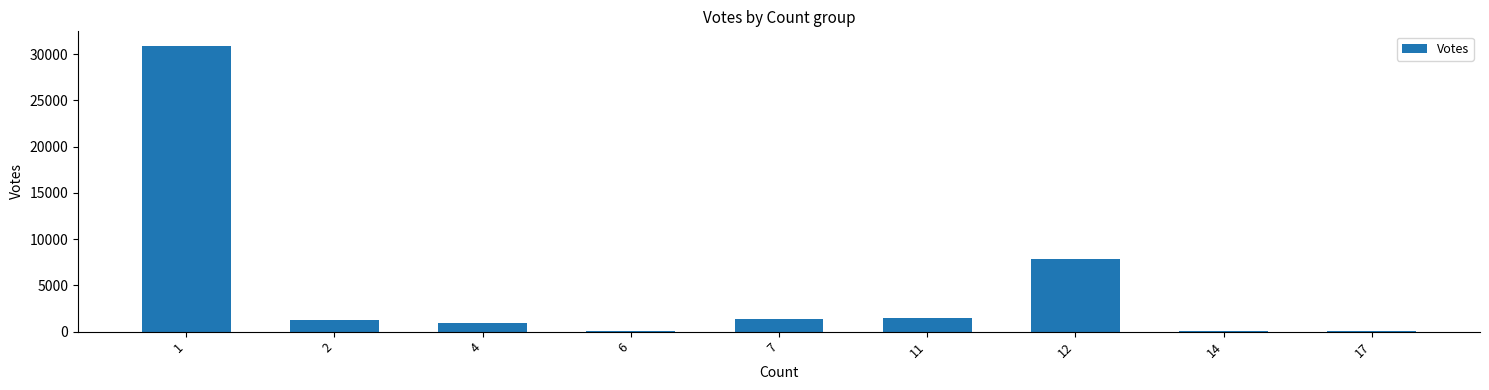

What is the sum of all values?

43930